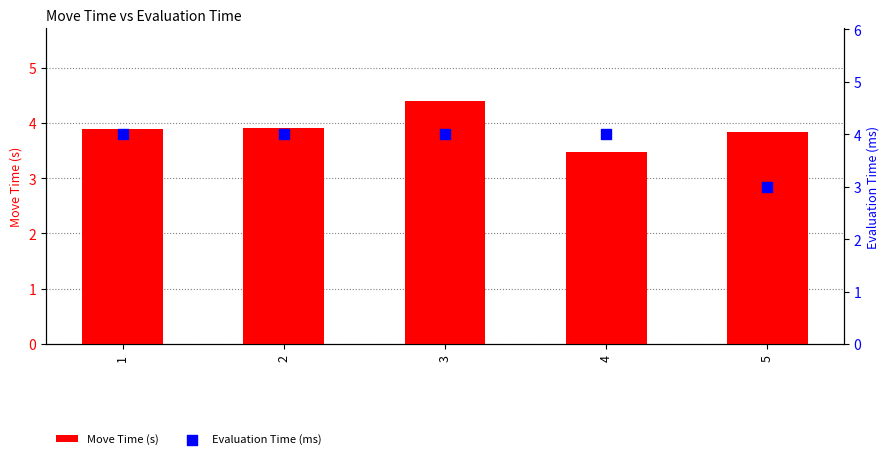

Which series has the widest spread of Y values?

Evaluation Time (ms)